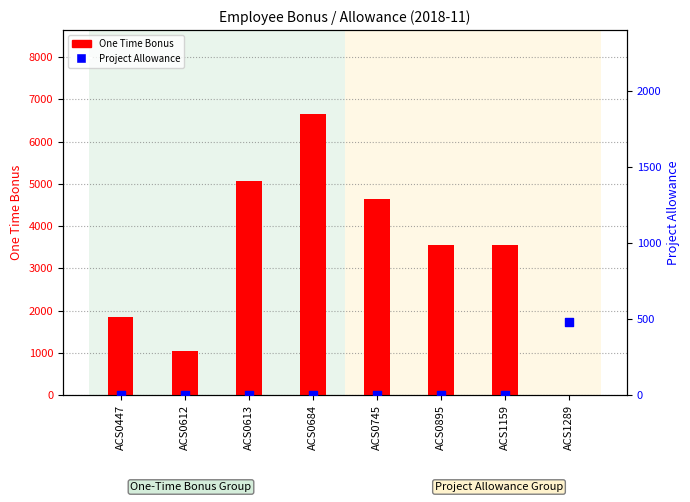

Is the value of One Time Bonus at ACS0745 greater than the value of Project Allowance at ACS0612?

Yes